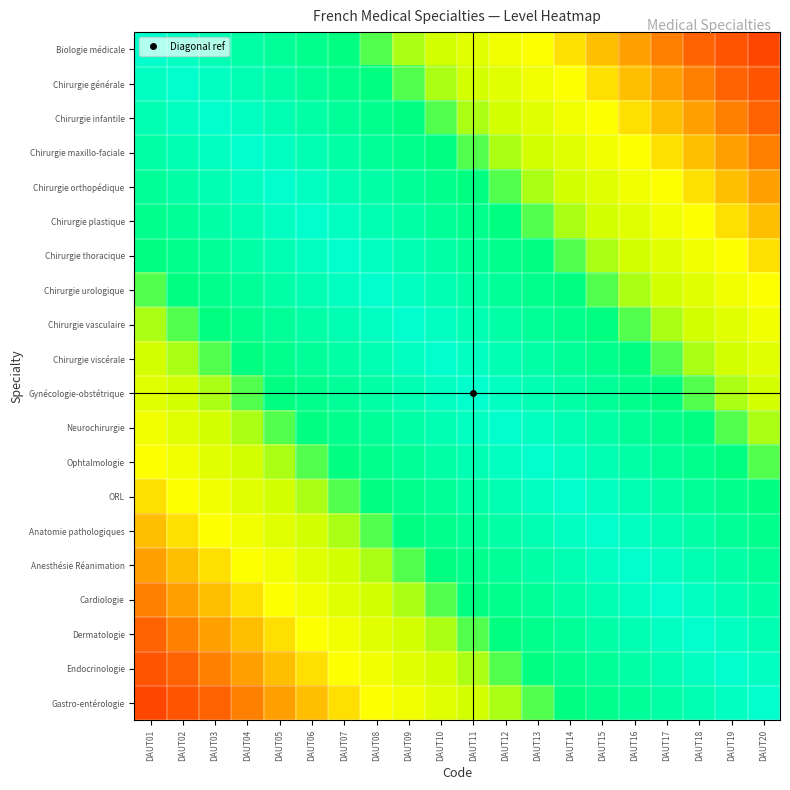

Which series has the largest total across all categories?

Chirurgie viscérale